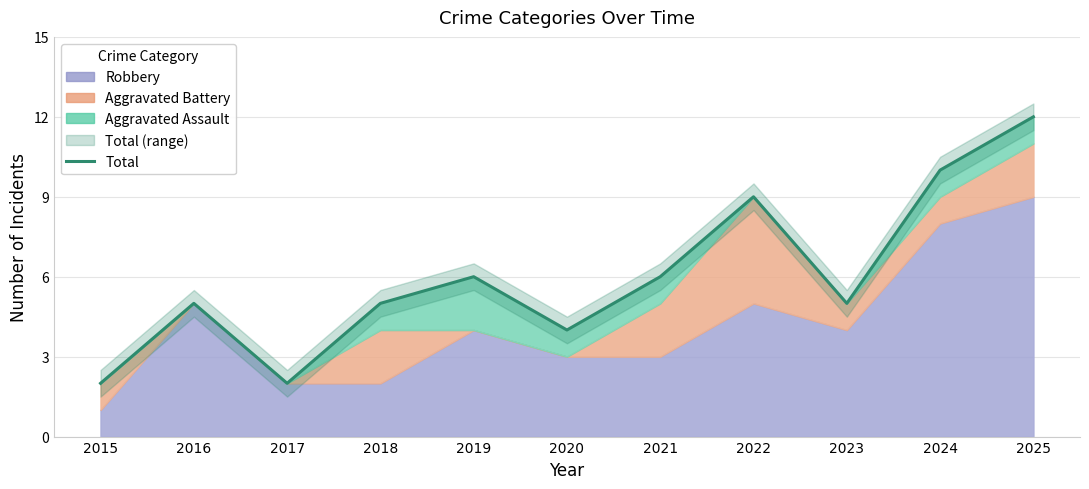

Between 2022 and 2015, which is larger?

2022